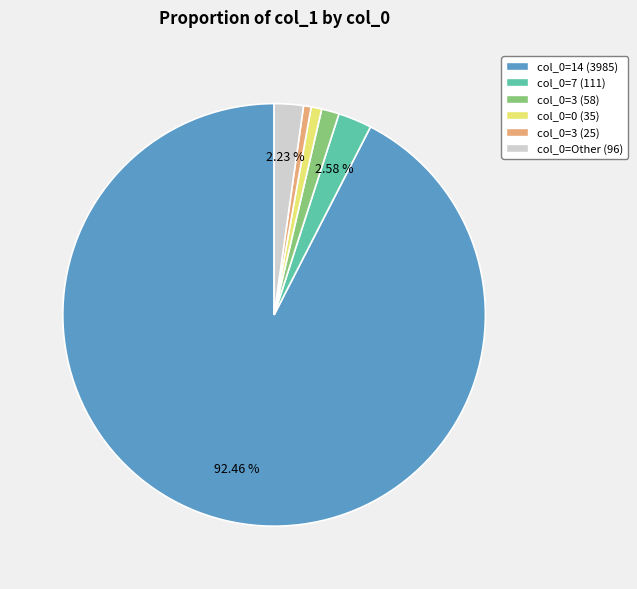

To the nearest percent, what is the average slice percentage?

17%